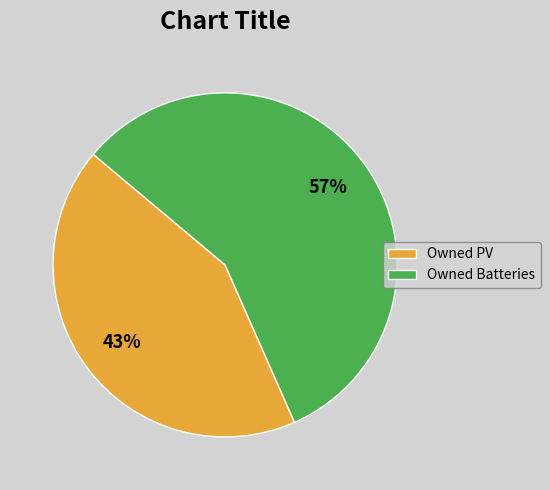

To the nearest percent, what is the average slice percentage?

50%